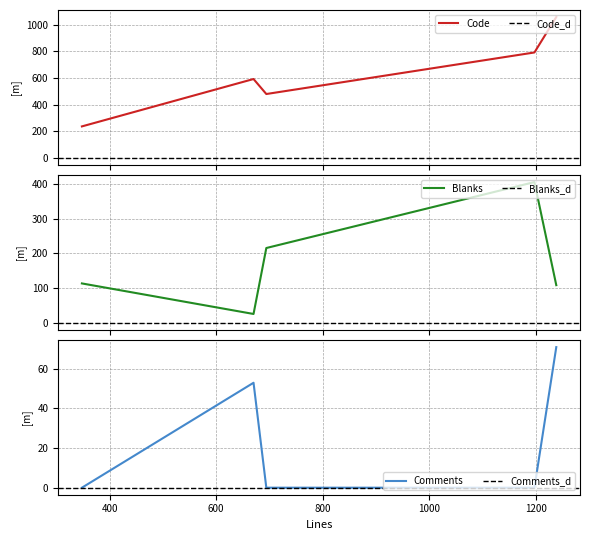

Which category has the lowest value in the Comments series?

348